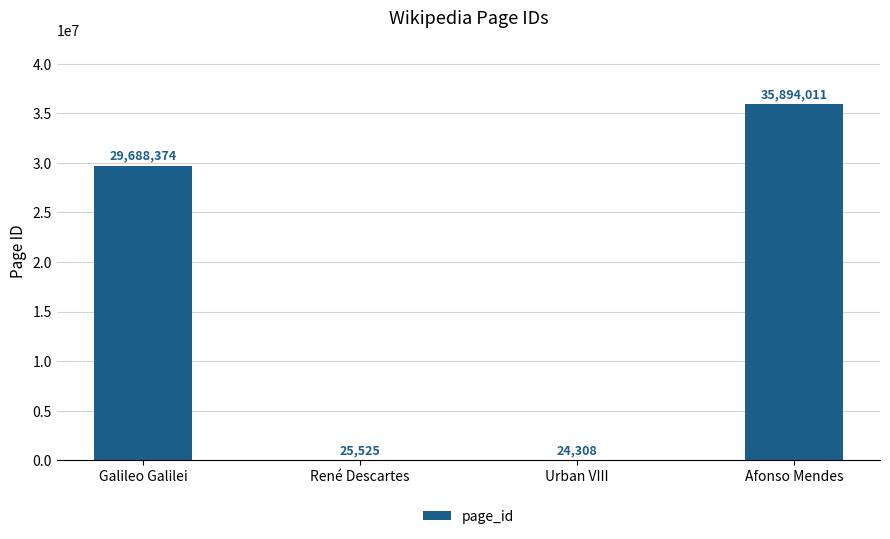

Reading left to right, what are all the values shown in this chart?

29688374	25525	24308	35894011